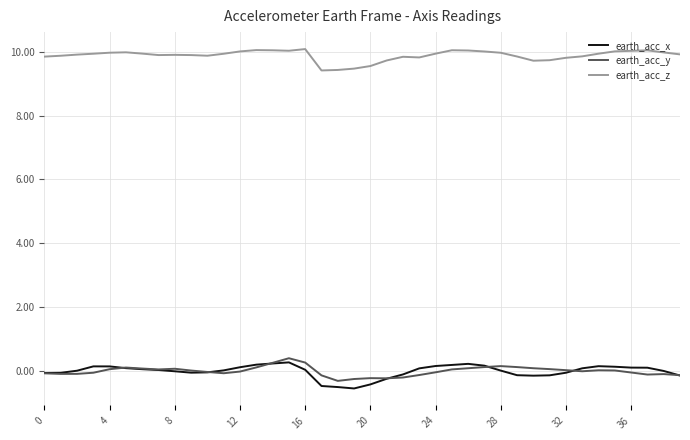

What is the highest value of the earth_acc_x series?

0.3